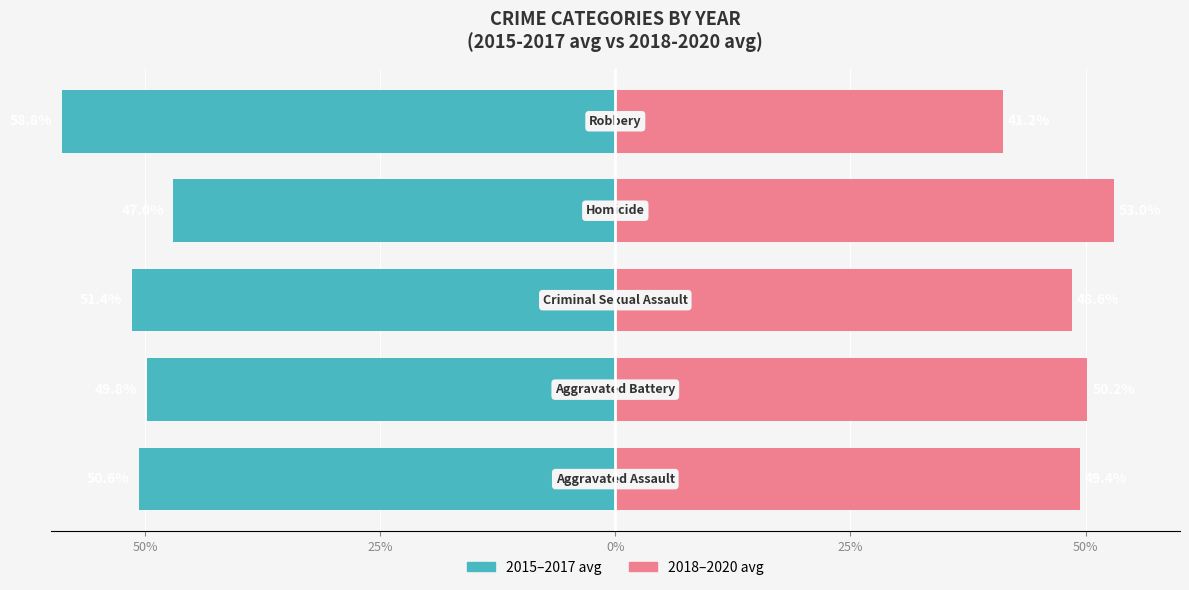

The 2018-2020 avg series shows 35.2 at 25%. True or false?

False